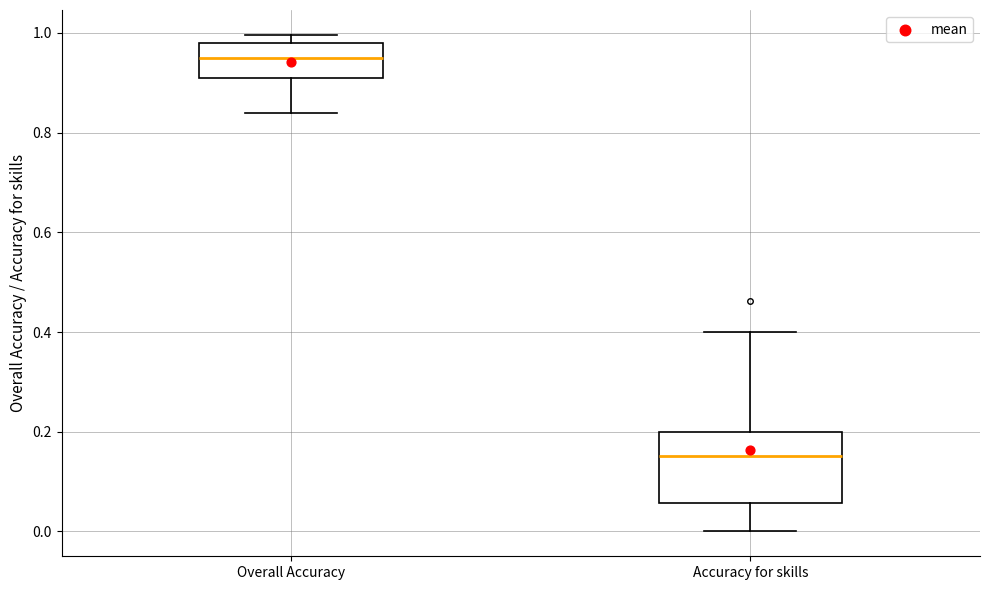

Which box has the lowest median line?

Accuracy for skills